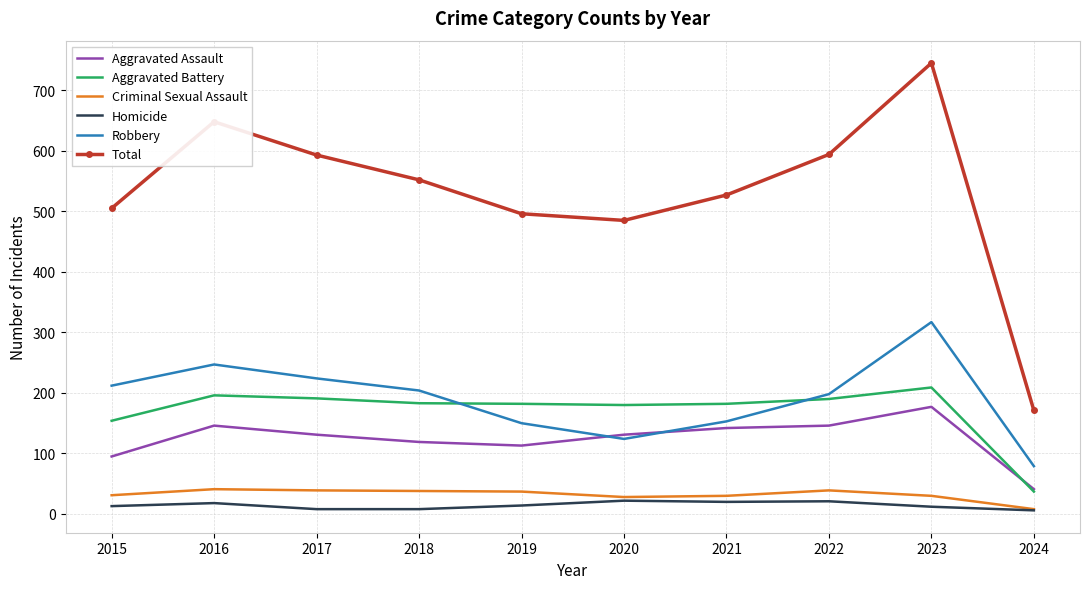

At which category does Robbery reach its first local peak?

2016